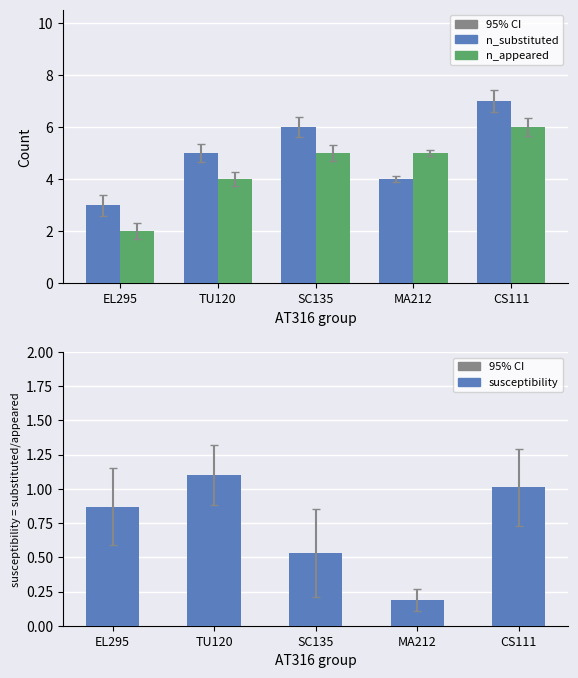

What is the smallest value displayed?

0.2